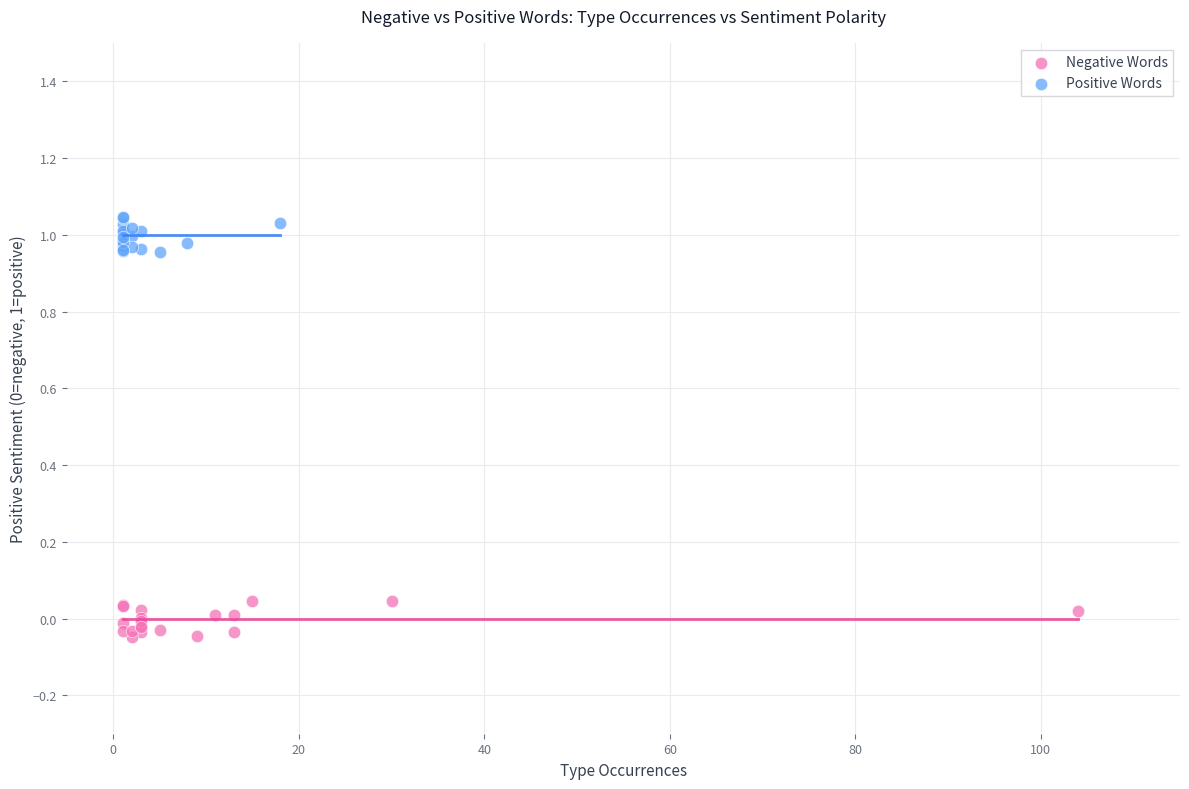

Which series reaches the maximum Y coordinate?

Positive Words